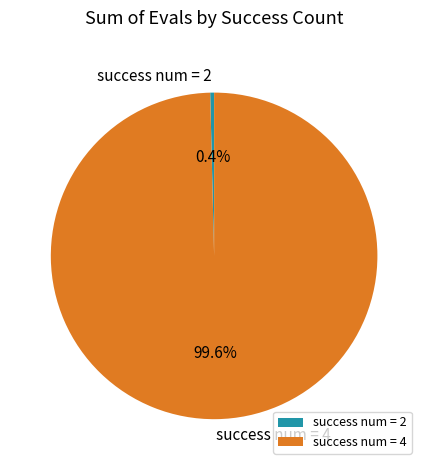

How many slices are in this pie chart?

2